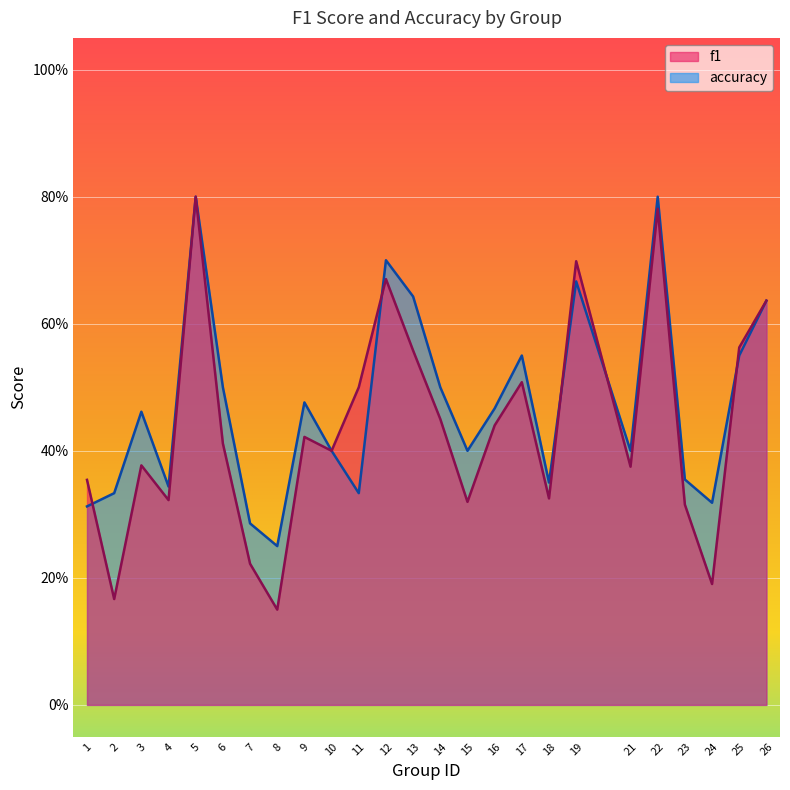

What is the sum of all accuracy values?

11.8